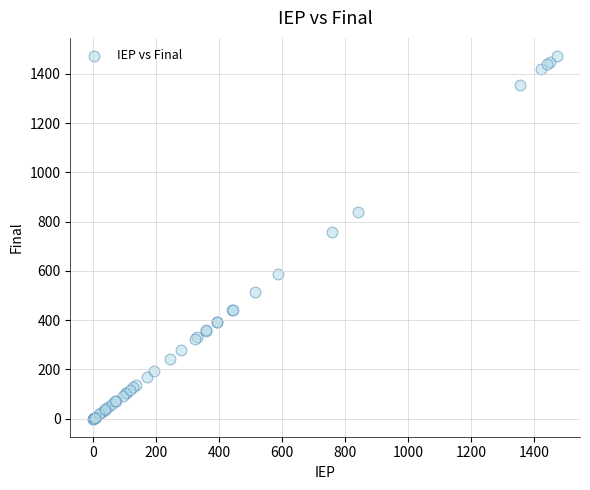

What Y value in the scatter plot is closest to 736?

759.5